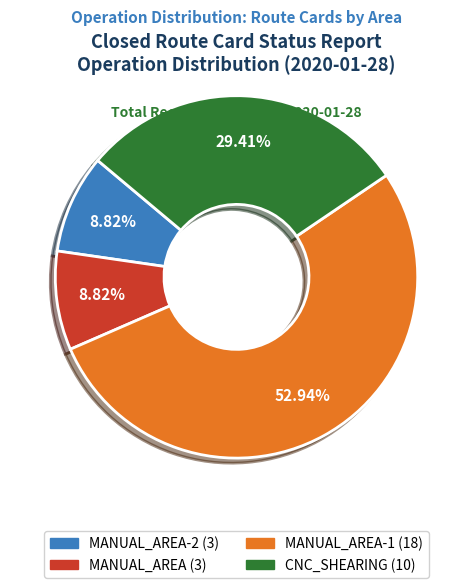

Is there any slice that represents more than half of the pie?

Yes